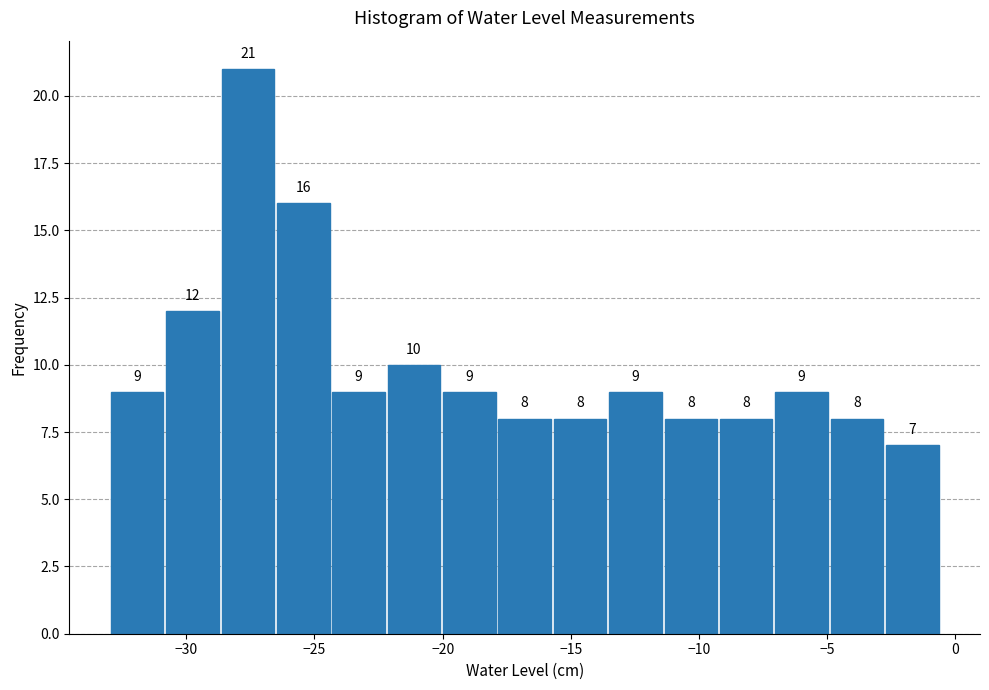

Reading left to right, list every bar in this chart as the range it spans on the x-axis followed by its height. The bar edges are not printed on the chart, so give them approximately, as read against the axis.

-33.0 to -31.0: 9
-31.0 to -28.5: 12
-28.5 to -26.5: 21
-26.5 to -24.5: 16
-24.5 to -22.0: 9
-22.0 to -20.0: 10
-20.0 to -18.0: 9
-18.0 to -15.5: 8
-15.5 to -13.5: 8
-13.5 to -11.5: 9
-11.5 to -9.0: 8
-9.0 to -7.0: 8
-7.0 to -5.0: 9
-5.0 to -3.0: 8
-3.0 to -0.5: 7